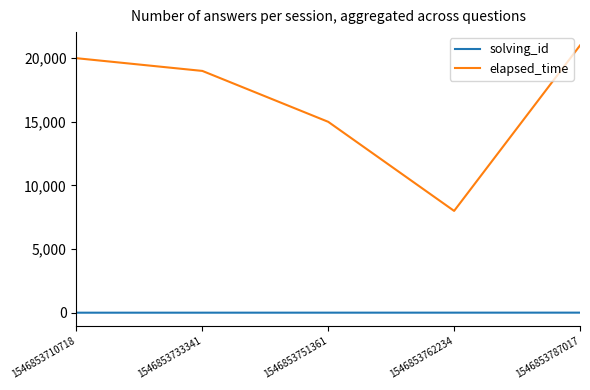

How many values in the elapsed_time series are below 19000?

2